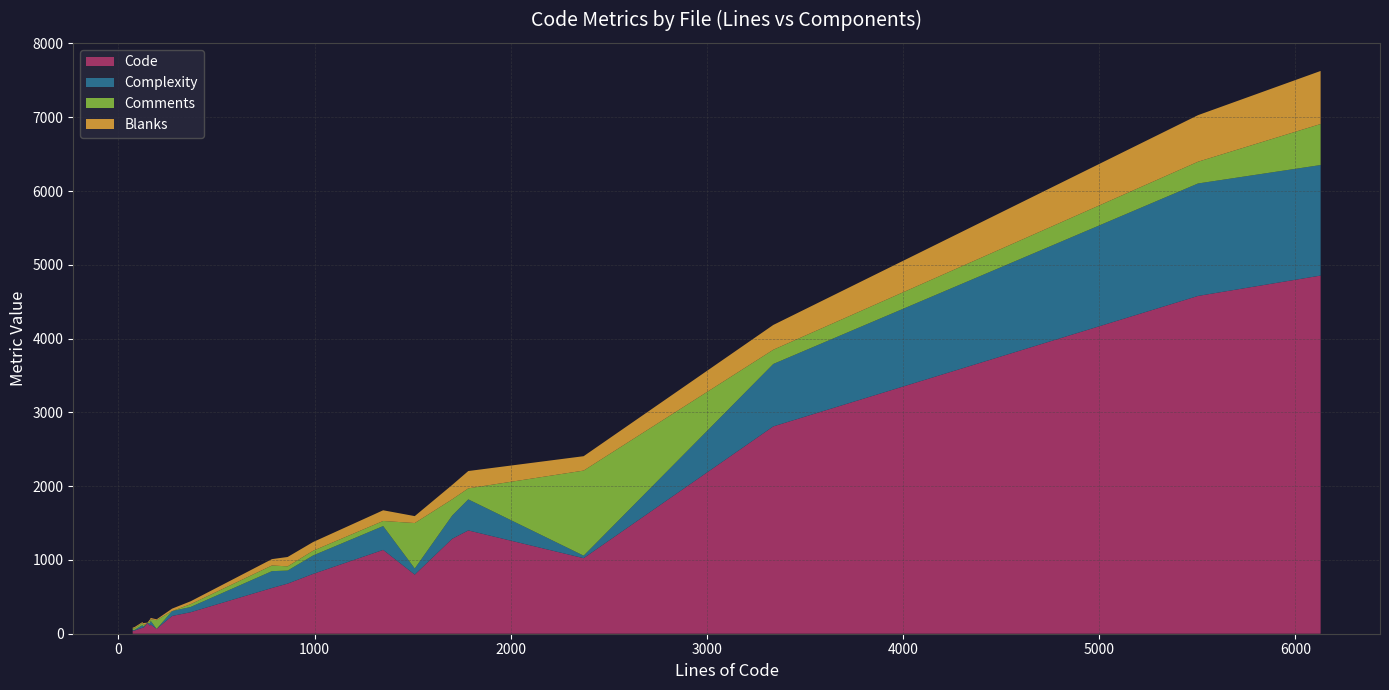

Reading left to right, transcribe all the data shown in this chart.

Code: throttle_resp.c=41	ssl.c=1136	server_timing.c=43	server.c=1287	request.c=679	reproxy.c=43	quicly.c=4854	proxy.c=620	picotls.h=801	picotls.c=4578	main.c=2810	headers_util.c=241	headers.c=42	h2o.h=1024	file.c=811	fastcgi.c=291	expires.c=81	errordoc.c=110	connection.c=1400	configurator.h=65	compress.c=125	acl.rb=86	access_log.c=82	50file-custom-handler.t=144
Complexity: throttle_resp.c=5	ssl.c=323	server_timing.c=7	server.c=315	request.c=177	reproxy.c=6	quicly.c=1498	proxy.c=228	picotls.h=83	picotls.c=1524	main.c=846	headers_util.c=66	headers.c=10	h2o.h=34	file.c=250	fastcgi.c=71	expires.c=35	errordoc.c=32	connection.c=421	configurator.h=0	compress.c=49	acl.rb=15	access_log.c=16	50file-custom-handler.t=2
Comments: throttle_resp.c=21	ssl.c=69	server_timing.c=24	server.c=220	request.c=57	reproxy.c=24	quicly.c=556	proxy.c=77	picotls.h=616	picotls.c=295	main.c=193	headers_util.c=0	headers.c=21	h2o.h=1153	file.c=64	fastcgi.c=38	expires.c=30	errordoc.c=31	connection.c=149	configurator.h=119	compress.c=21	acl.rb=20	access_log.c=26	50file-custom-handler.t=1
Blanks: throttle_resp.c=11	ssl.c=145	server_timing.c=15	server.c=195	request.c=127	reproxy.c=14	quicly.c=719	proxy.c=86	picotls.h=94	picotls.c=631	main.c=336	headers_util.c=33	headers.c=11	h2o.h=195	file.c=118	fastcgi.c=39	expires.c=12	errordoc.c=20	connection.c=235	configurator.h=11	compress.c=19	acl.rb=24	access_log.c=18	50file-custom-handler.t=3